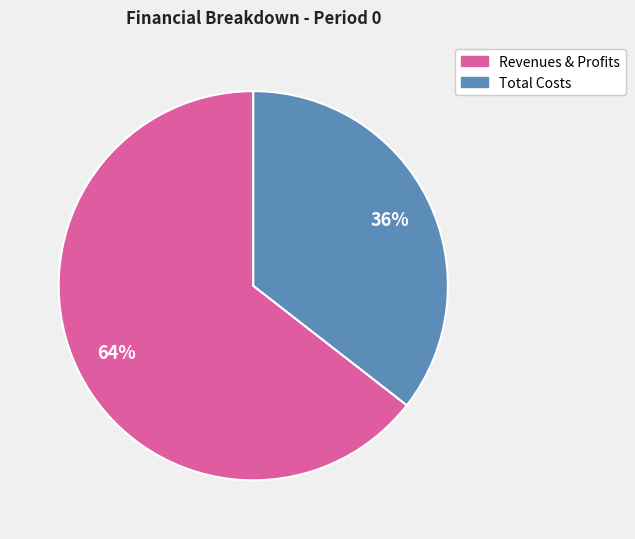

How many slices are in this pie chart?

2